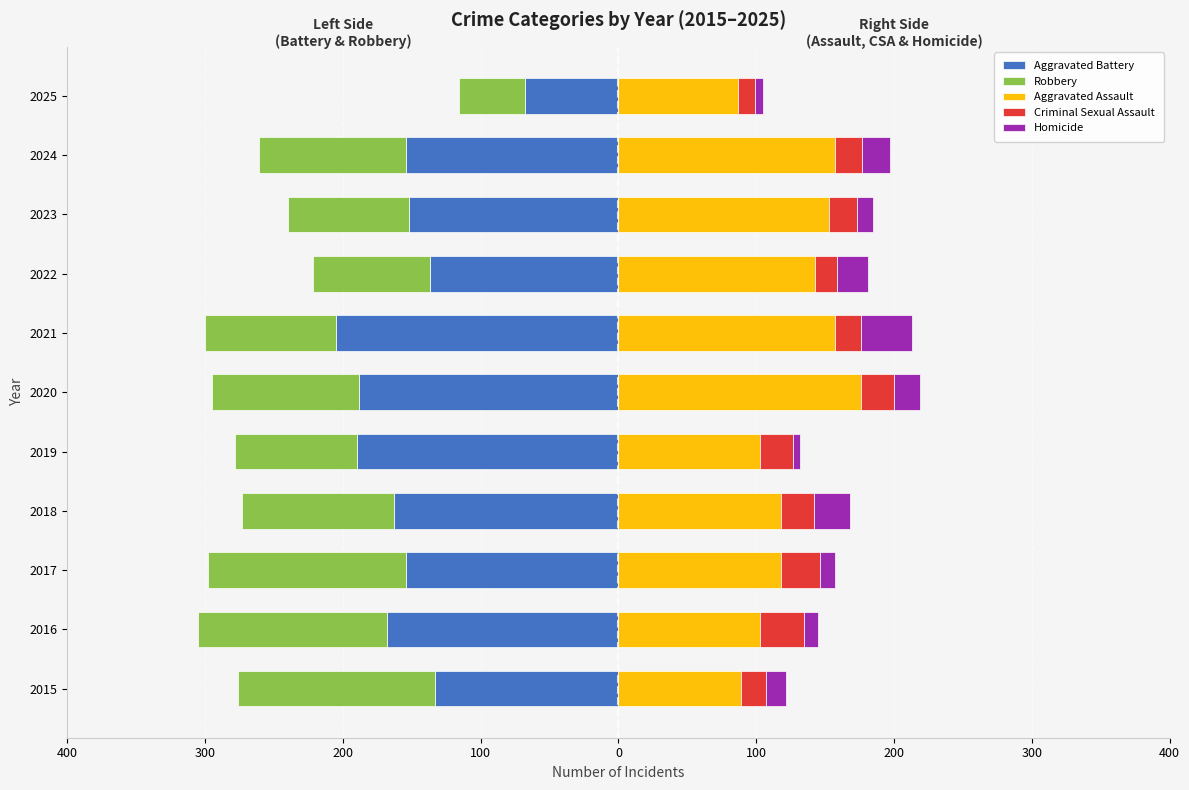

Rank the series at 2024 from highest to lowest value.

Aggravated Assault, Criminal Sexual Assault, Homicide, Robbery, Aggravated Battery